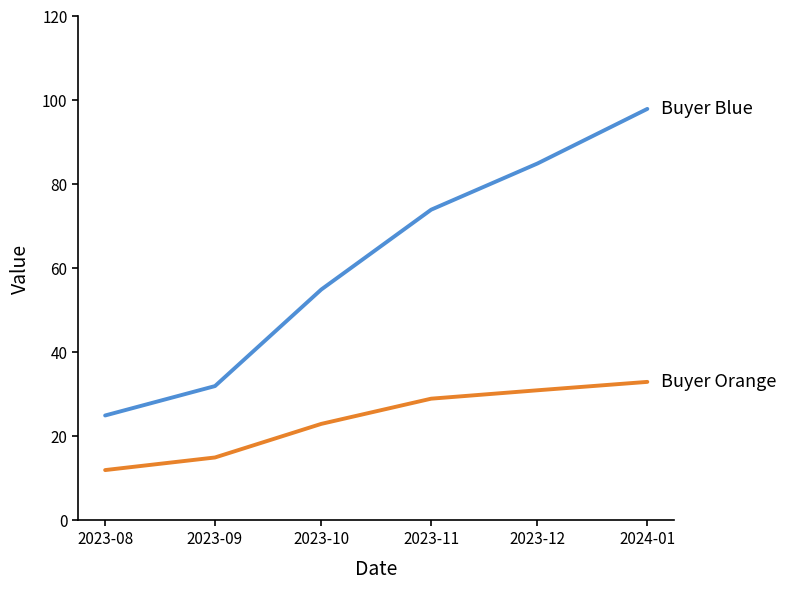

What position from the left is 2023-11?

4